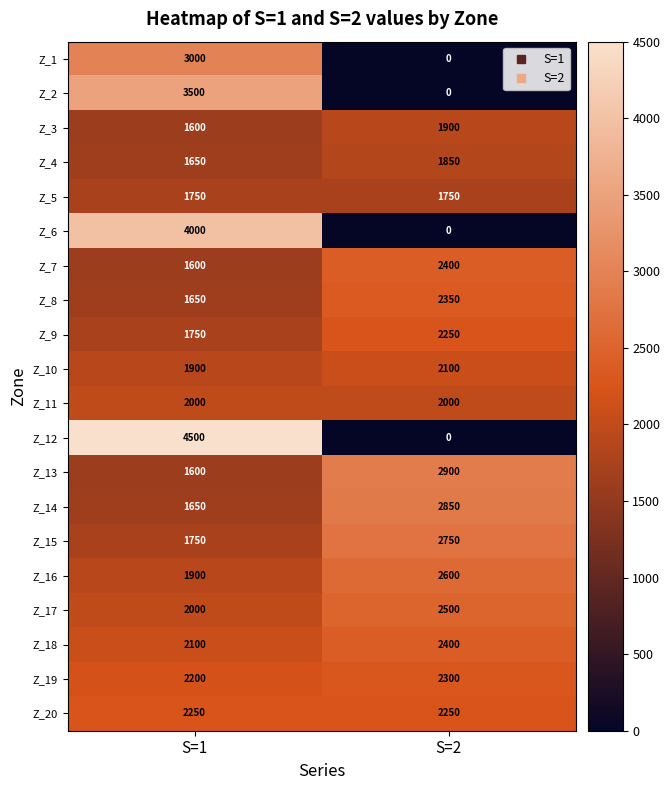

What is the total value across all series at S=1?

44350